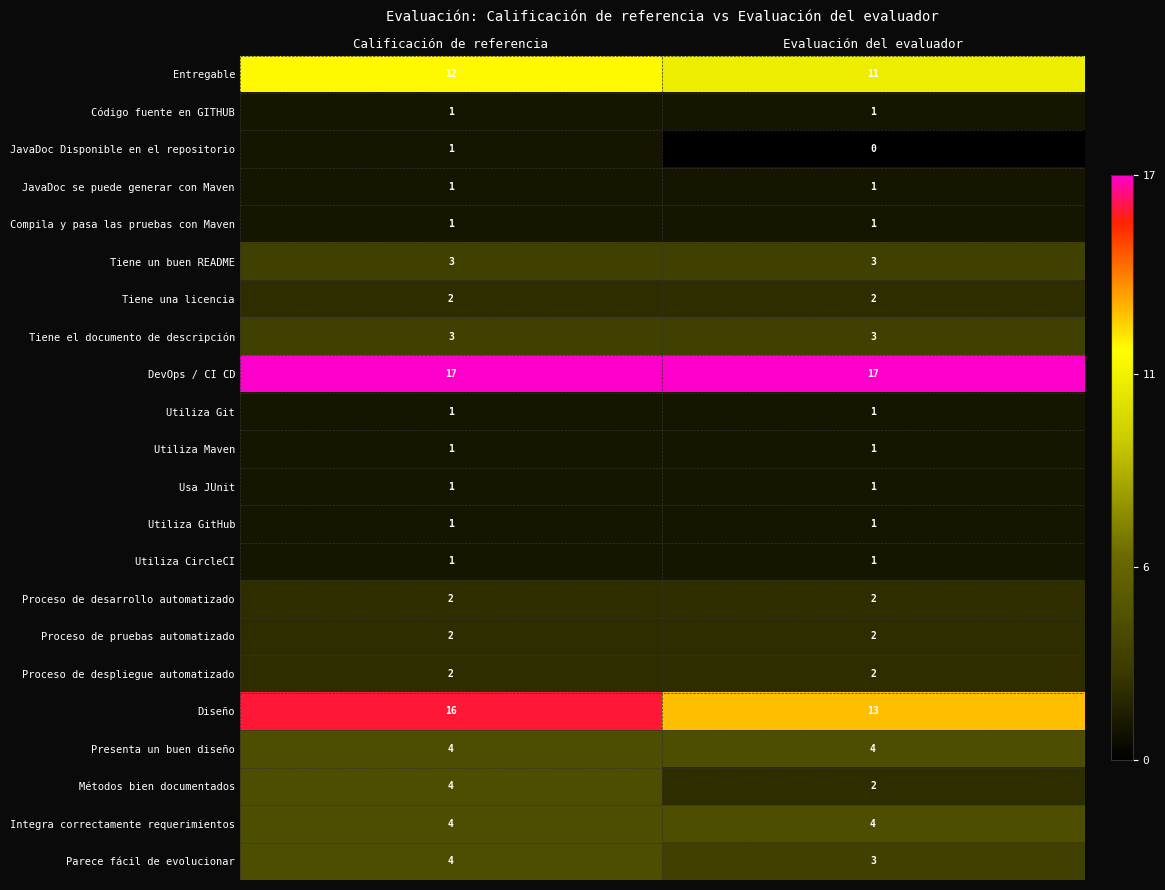

The value of Proceso de pruebas automatizado at Evaluación del evaluador is 0. True or false?

False